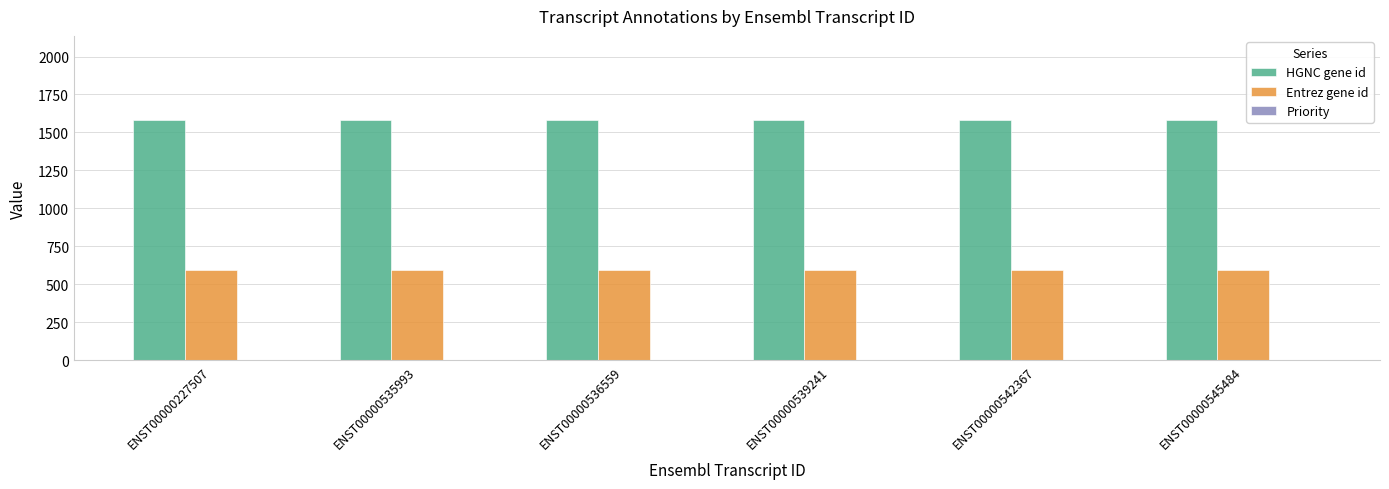

The HGNC gene id series shows 1582 at ENST00000536559. True or false?

True